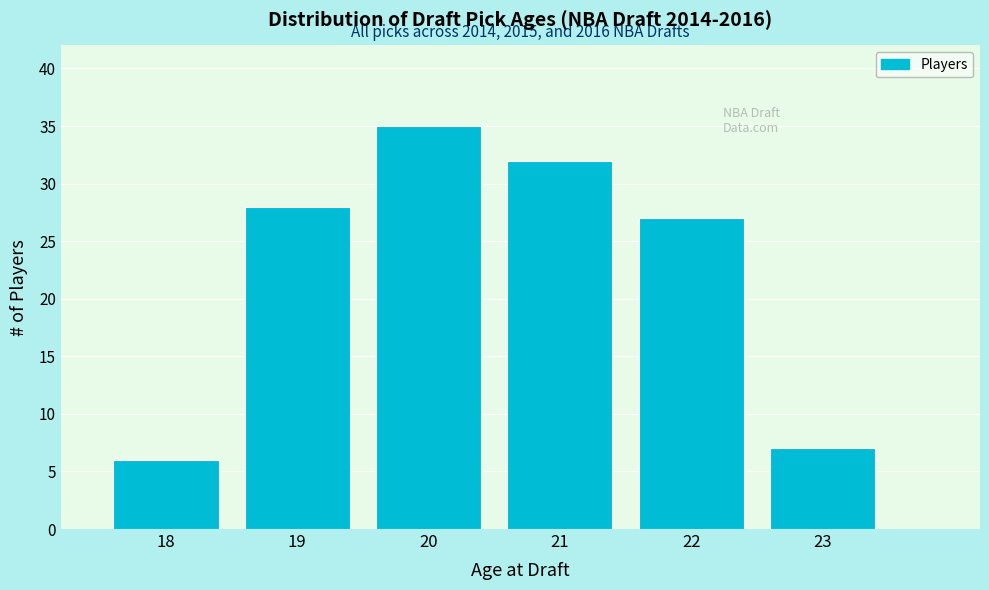

Which range on the x-axis has the tallest bar?

19.5 to 20.5